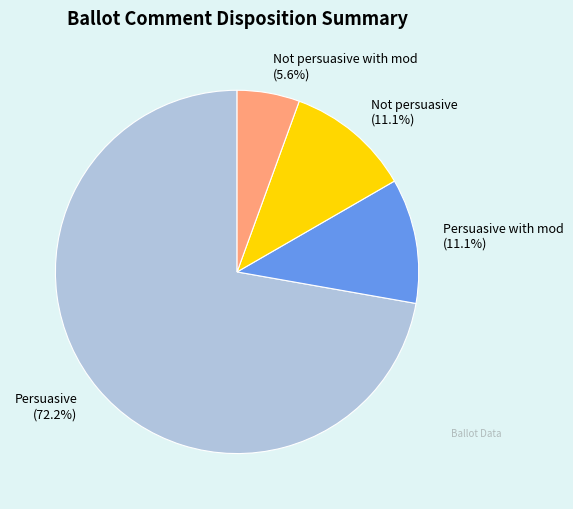

What is the smallest slice in the pie chart?

Not persuasive with mod (5.6%)